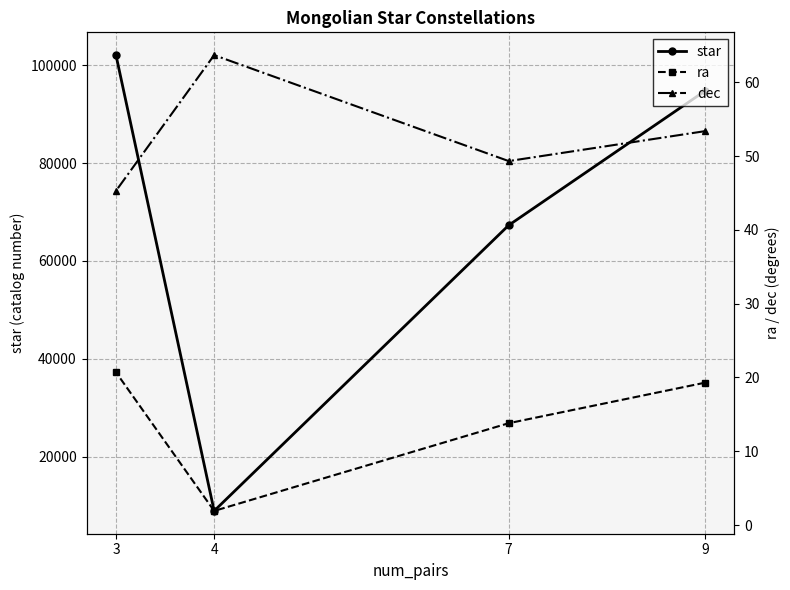

Where does the dec series first go above 53?

9